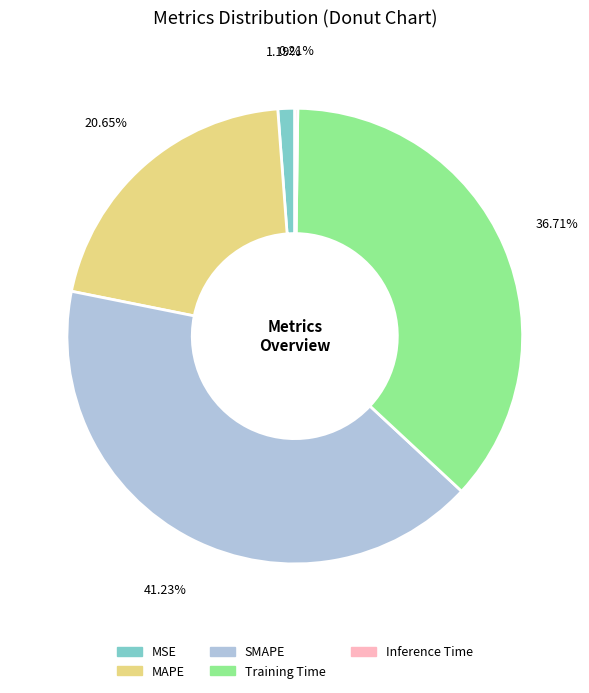

Does any single category account for the majority?

No